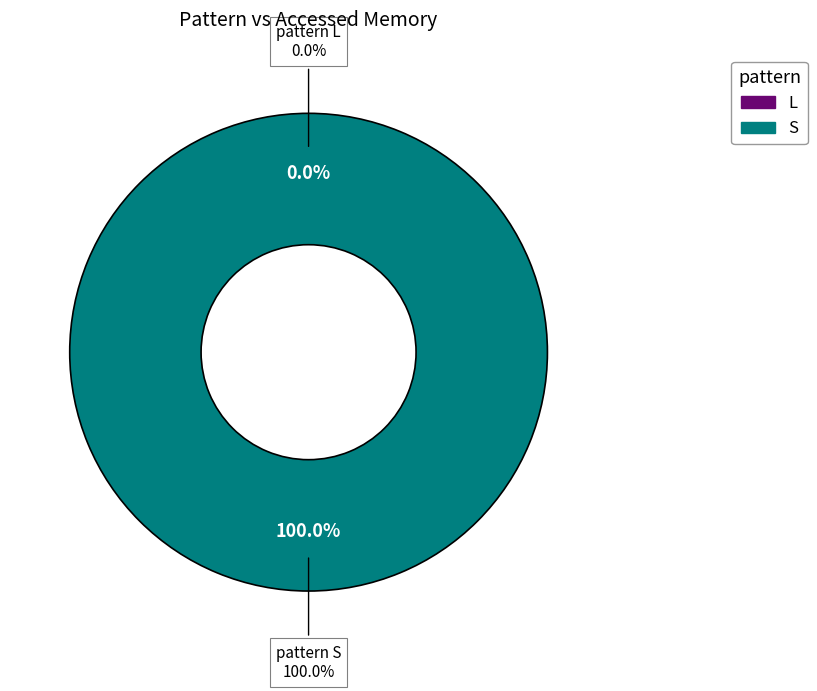

What percentage is the S slice, to the nearest percent?

100%